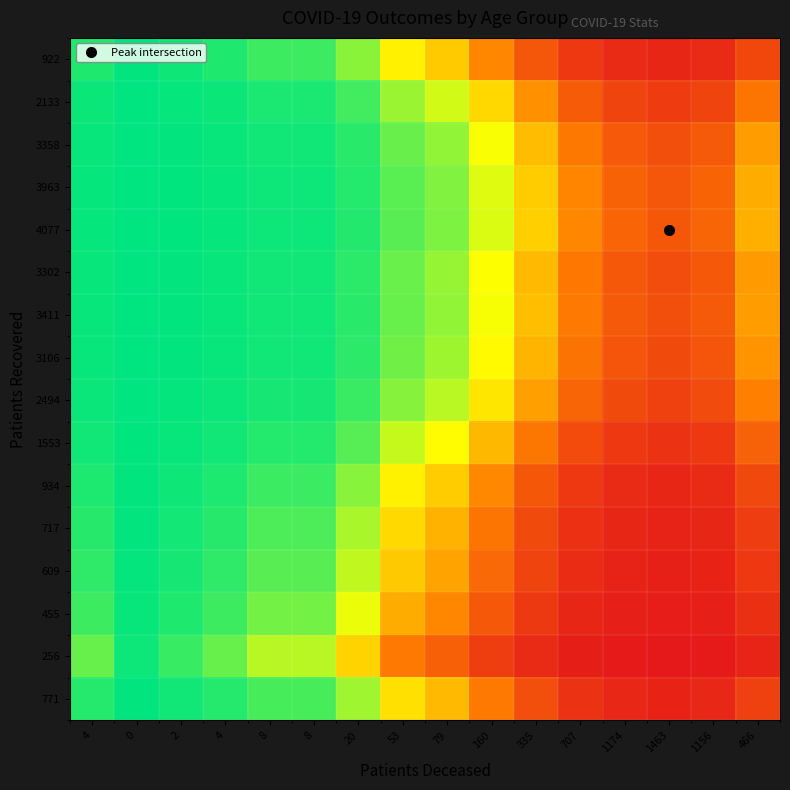

At 4, list the series in order from smallest to largest.

256, 455, 609, 717, 771, 922, 934, 1553, 2133, 2494, 3106, 3302, 3358, 3411, 3963, 4077